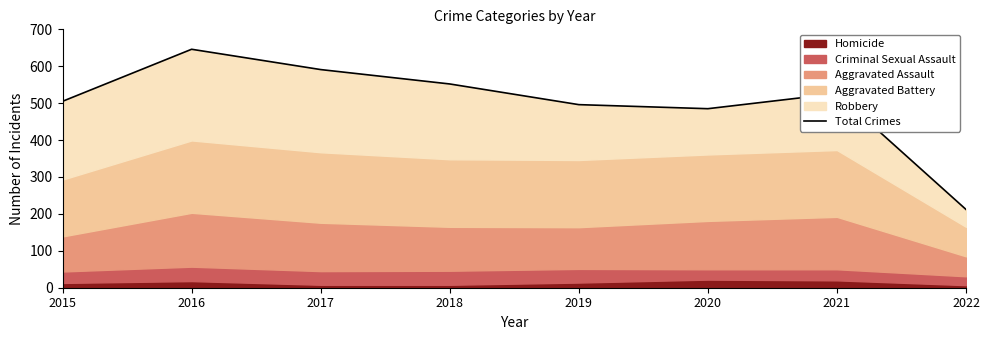

Does the chart display data point markers on the line(s)?

No